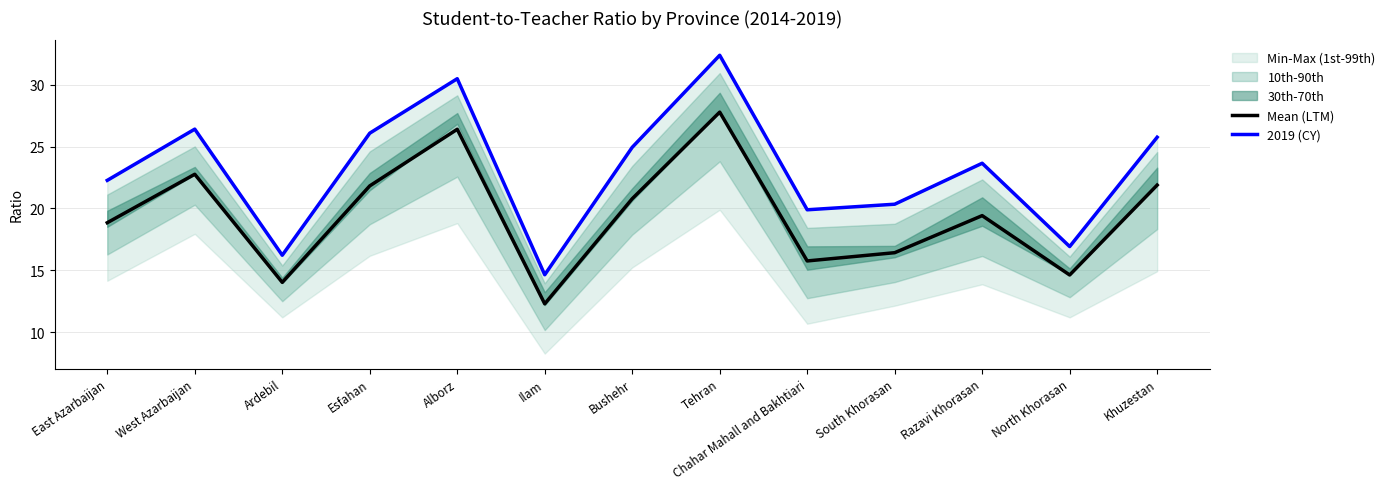

At which label does 2019 (CY) reach its peak?

Tehran